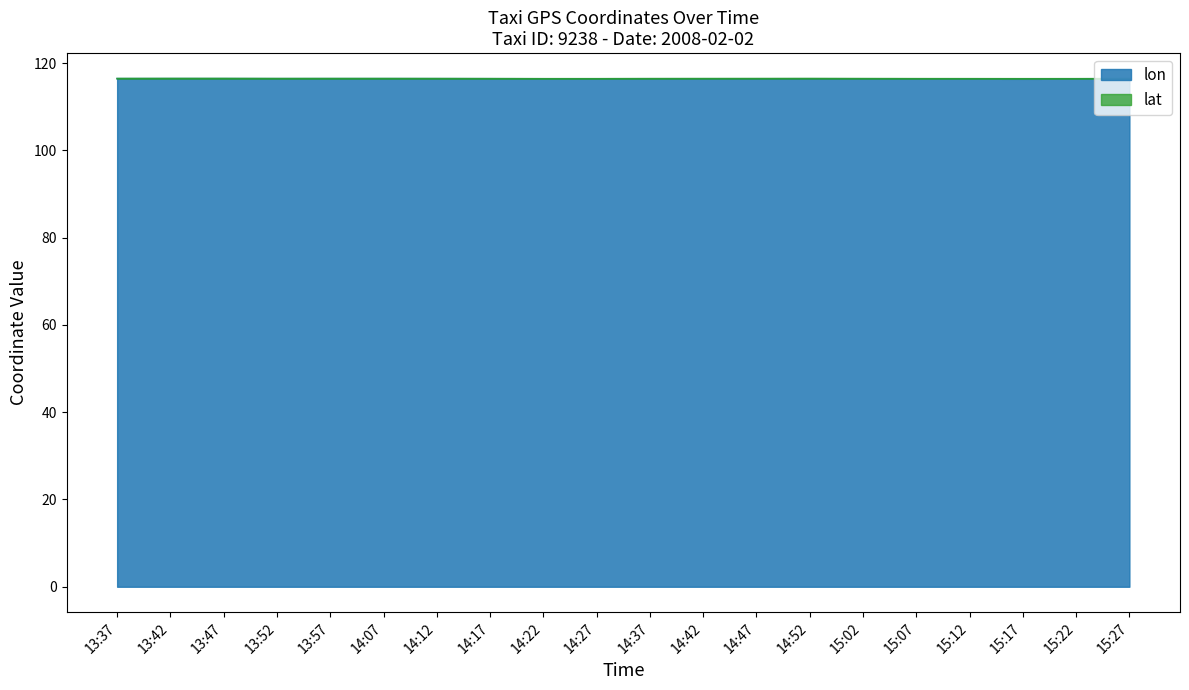

At which category does the data reach its first local valley?

13:52